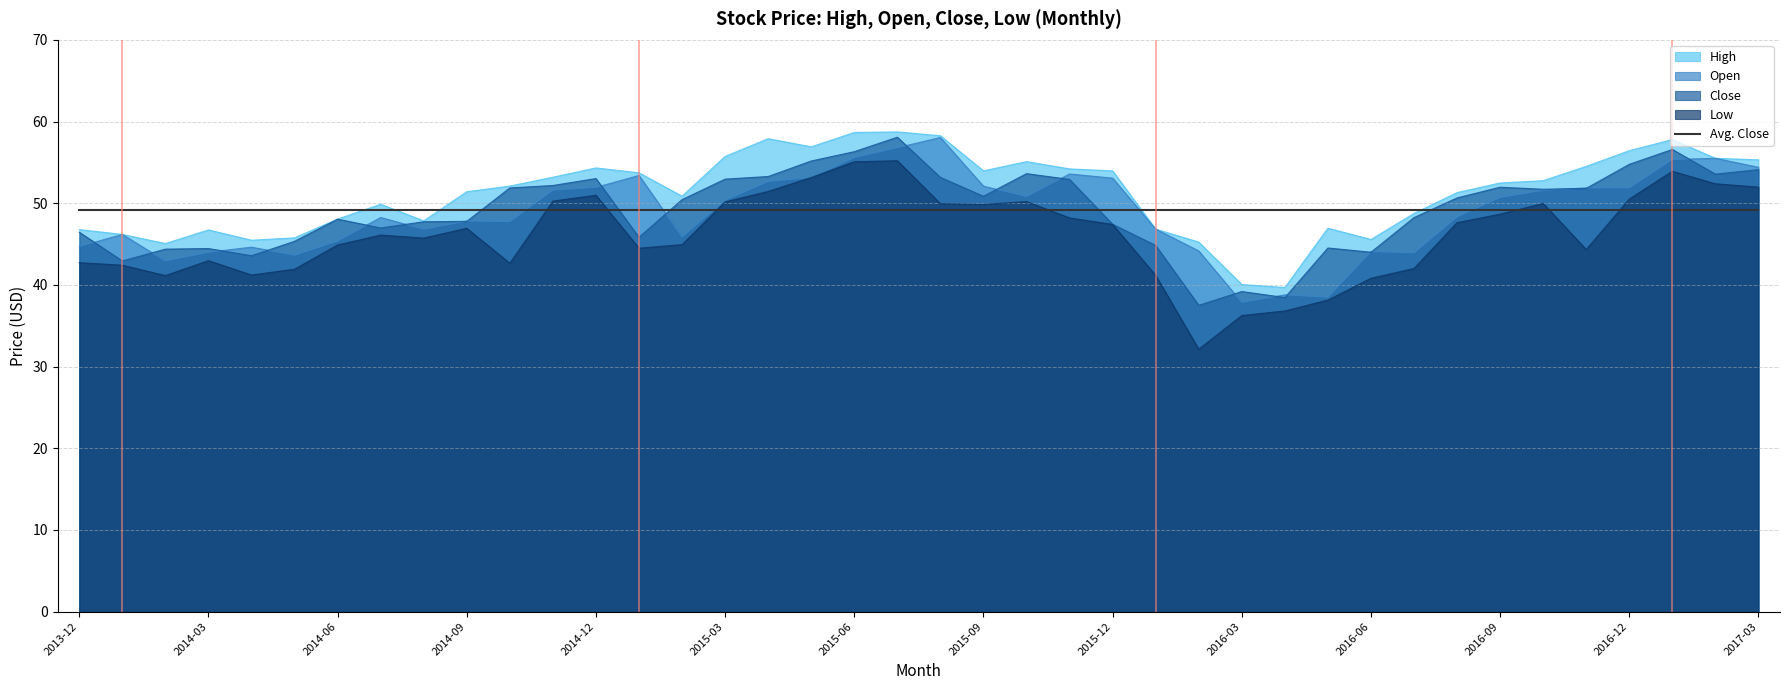

What is the label of the 22nd point from the left?

2015-09